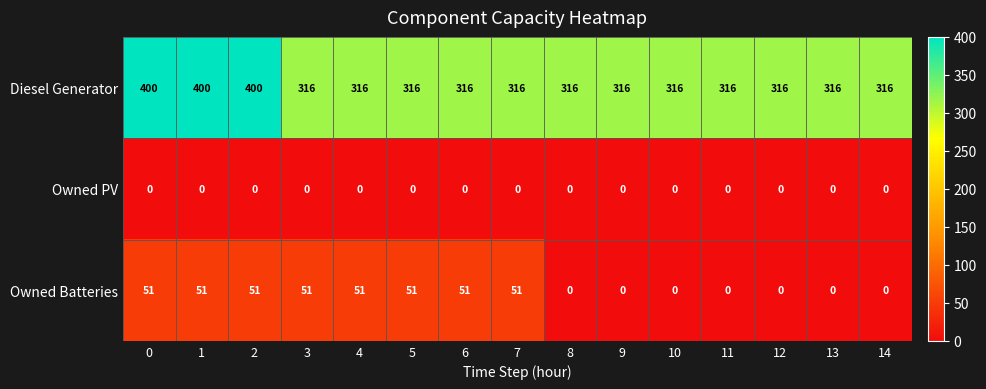

What is the sum of all Owned Batteries values?

408